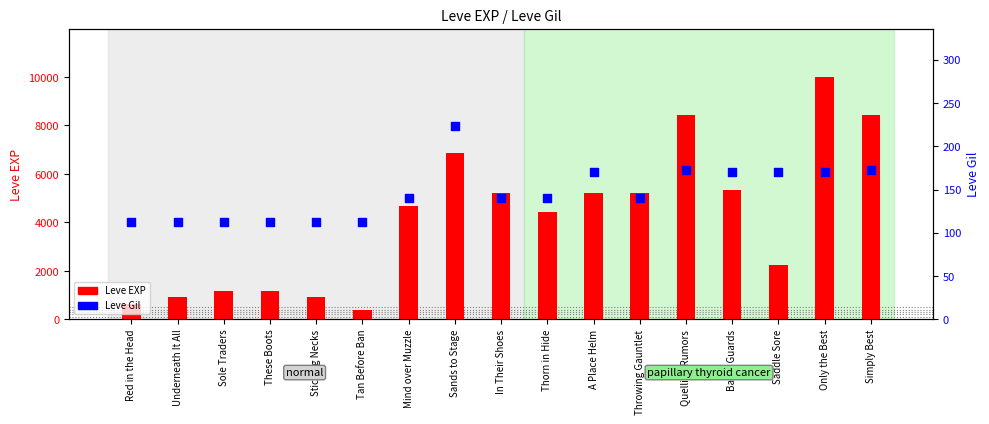

Is the value of Leve Gil at Simply Best greater than the value of Leve EXP at Underneath It All?

No